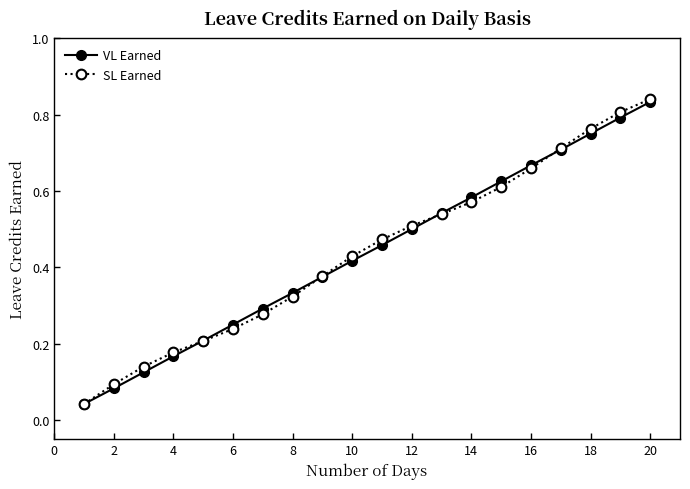

Does the chart have visible grid lines?

No